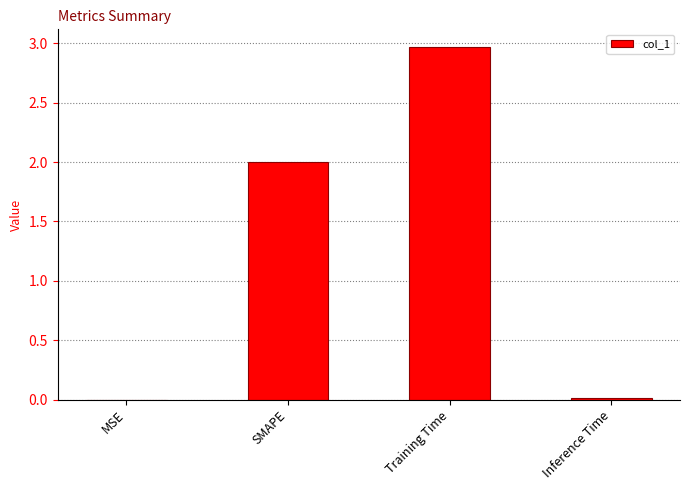

How many categories are shown in the chart?

4